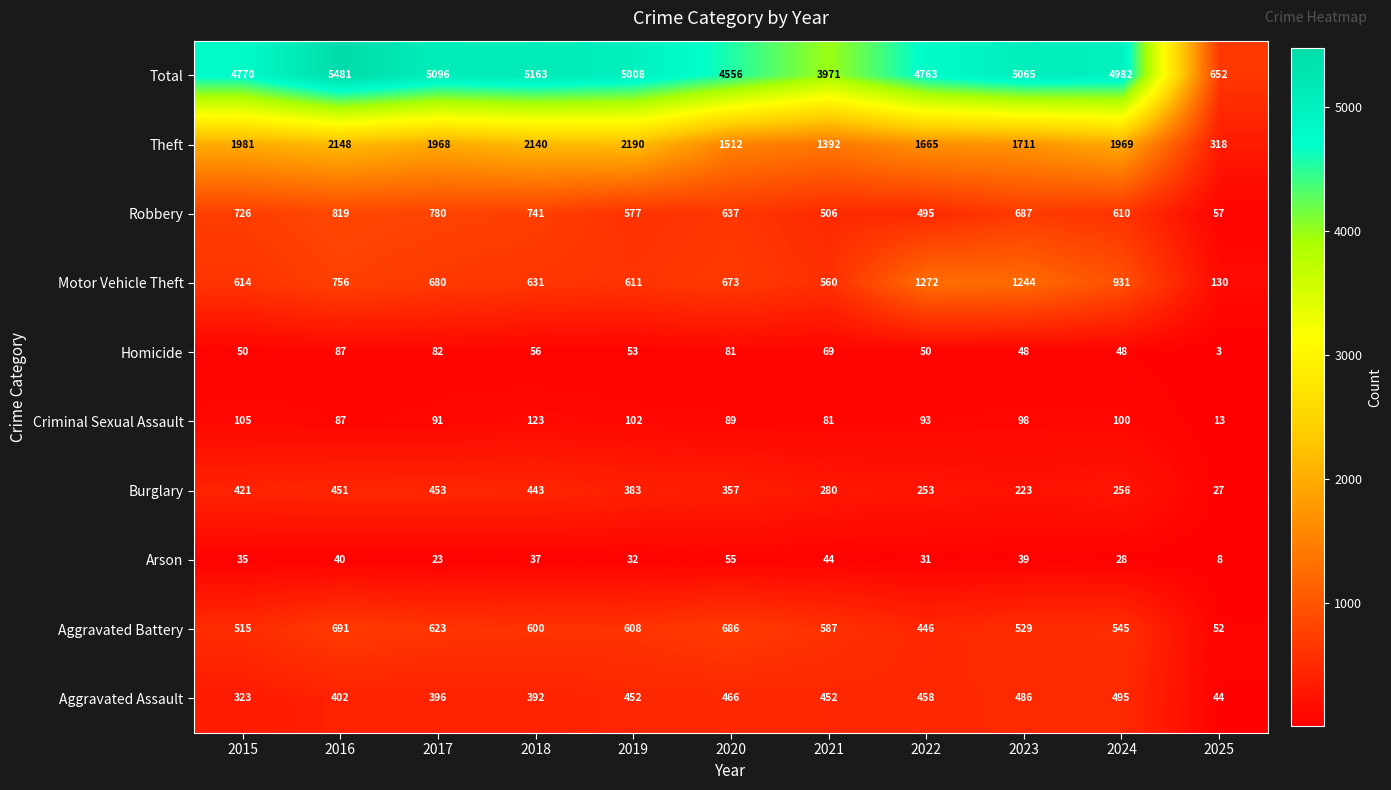

What is the difference between the highest and lowest values at 2018?

5126